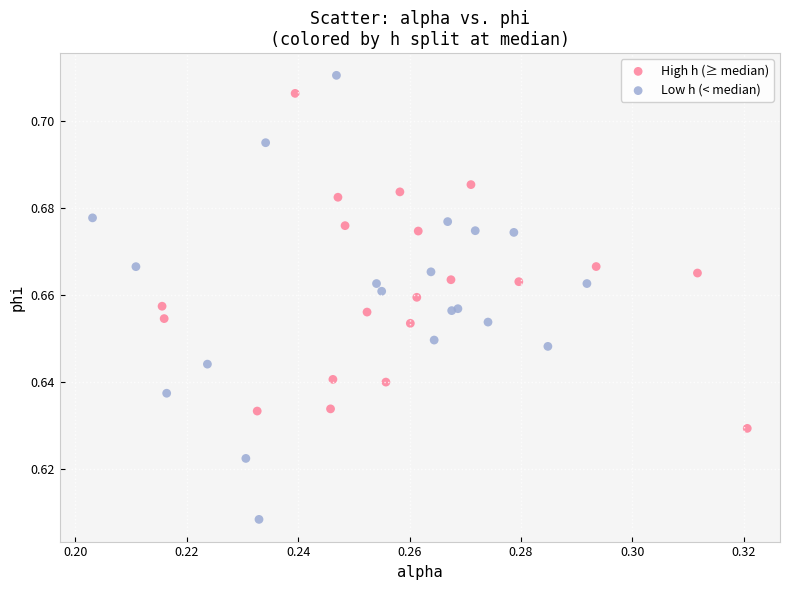

Which series reaches the minimum Y coordinate?

Low h (< median)